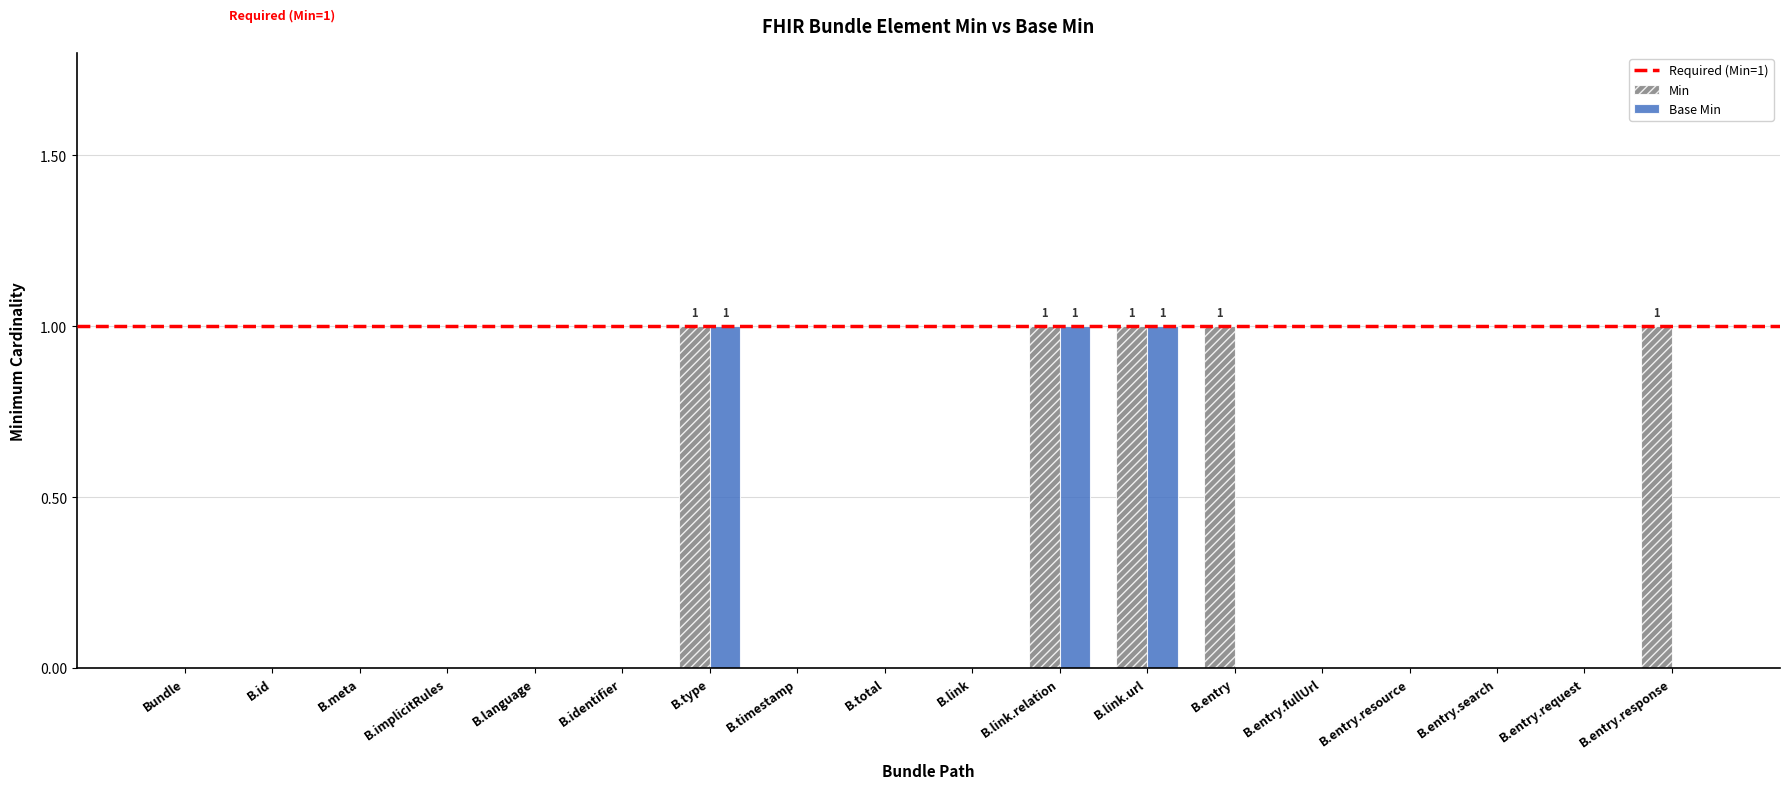

The Base Min series shows 0 at B.id. True or false?

True